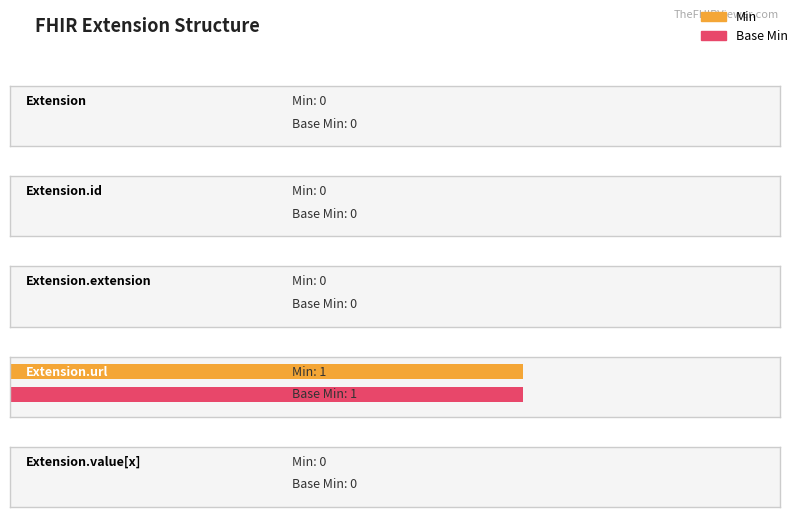

Count the number of data series in this chart.

2